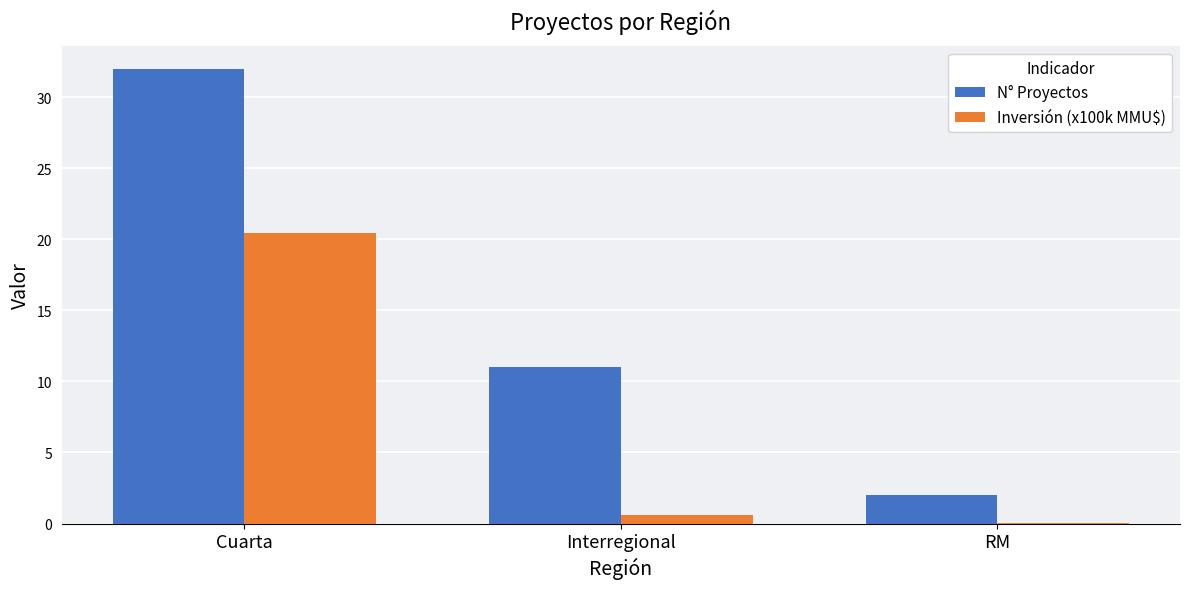

Which label corresponds to the largest value in the chart?

Cuarta